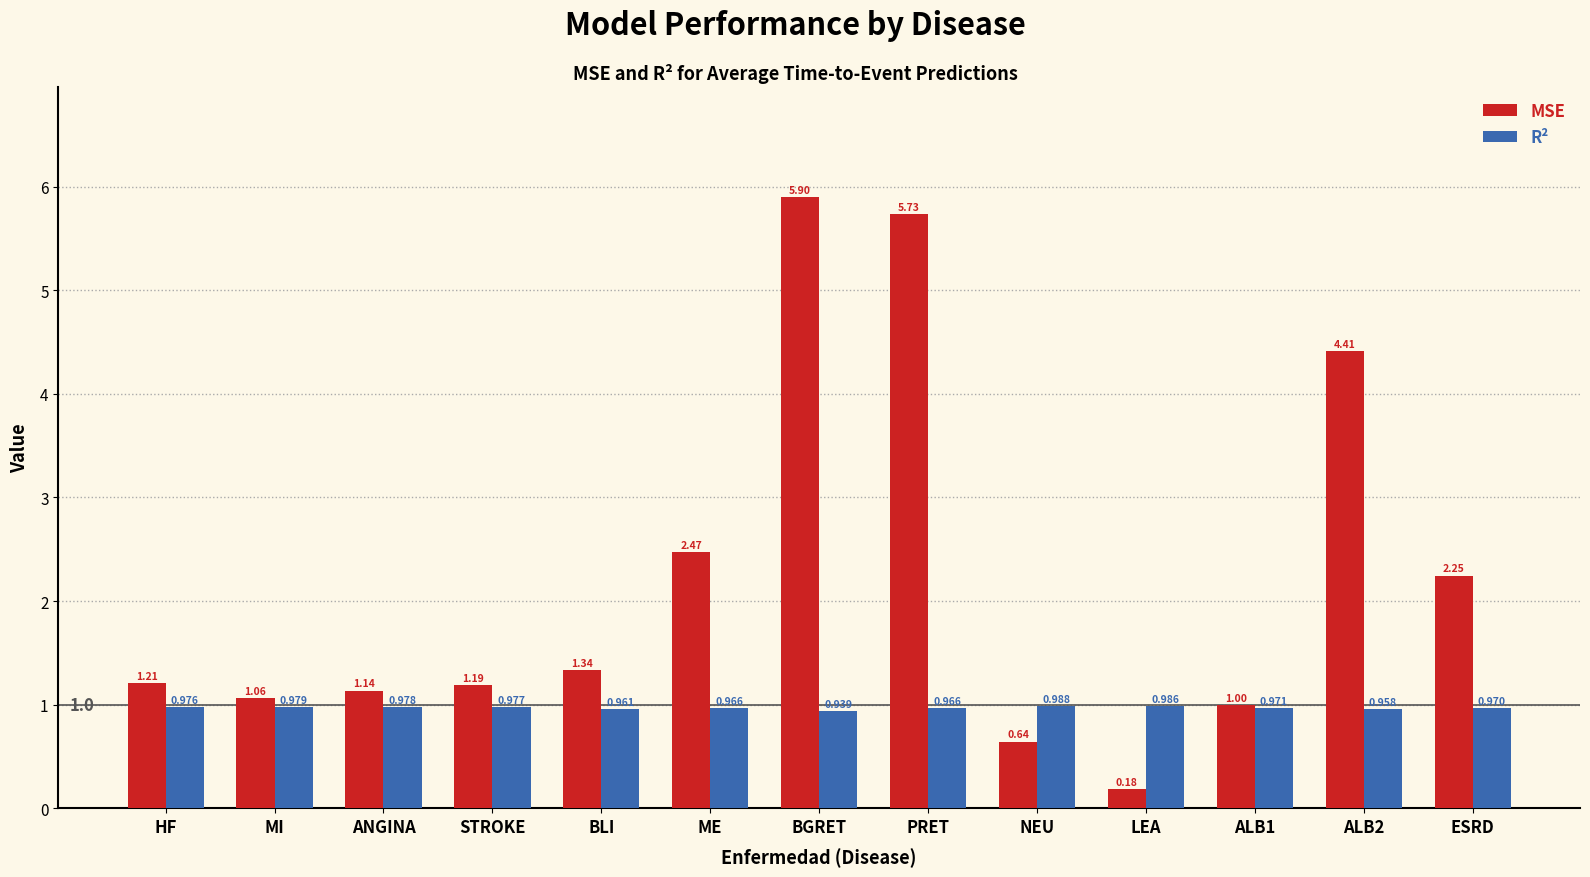

At which category is the sum across all series the highest?

BGRET